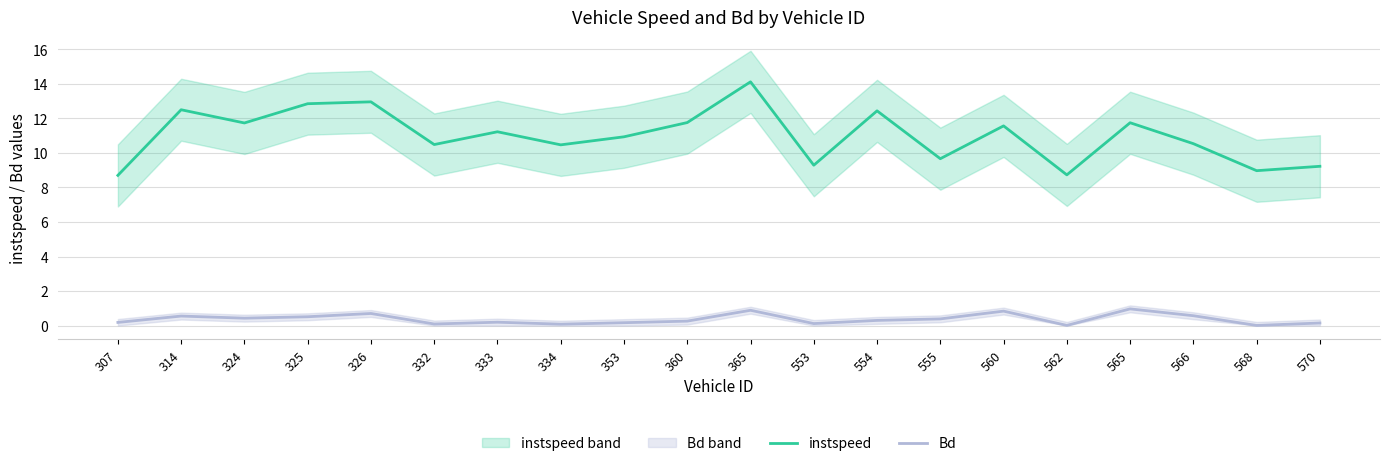

Which has a higher value, 365 or 565?

365